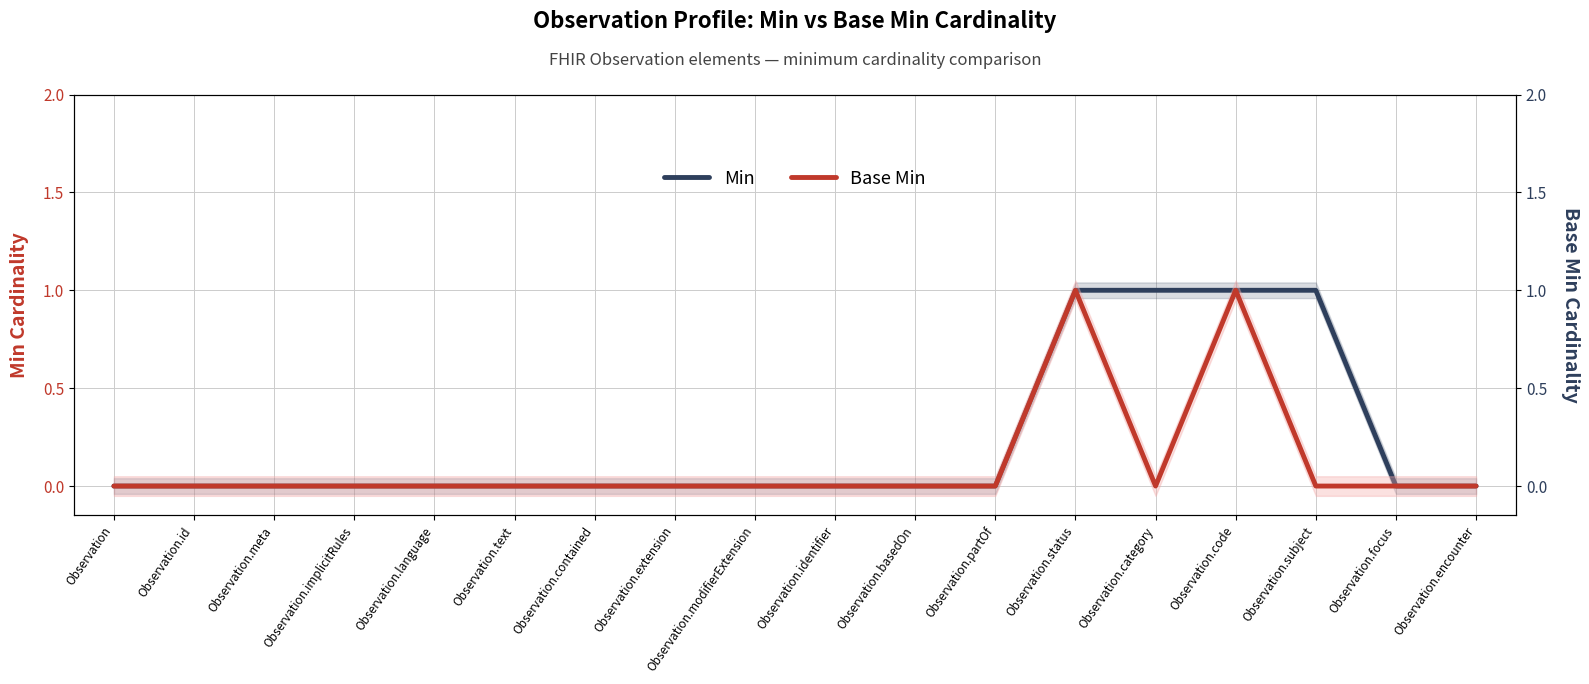

Does the chart display data point markers on the line(s)?

No